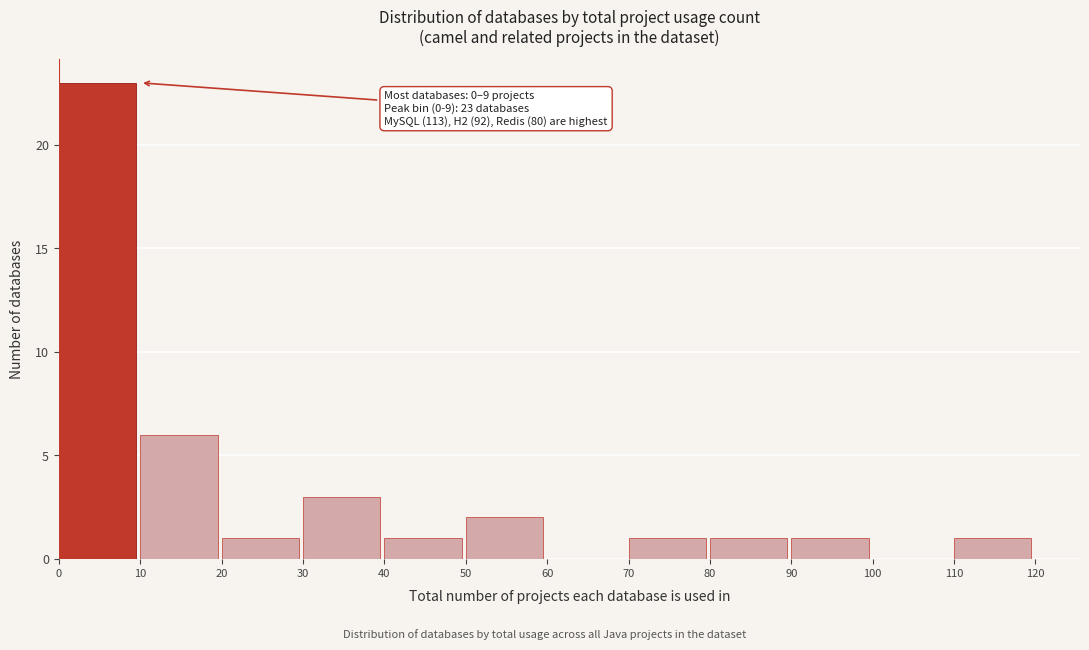

Which range on the x-axis has the tallest bar?

0 to 10